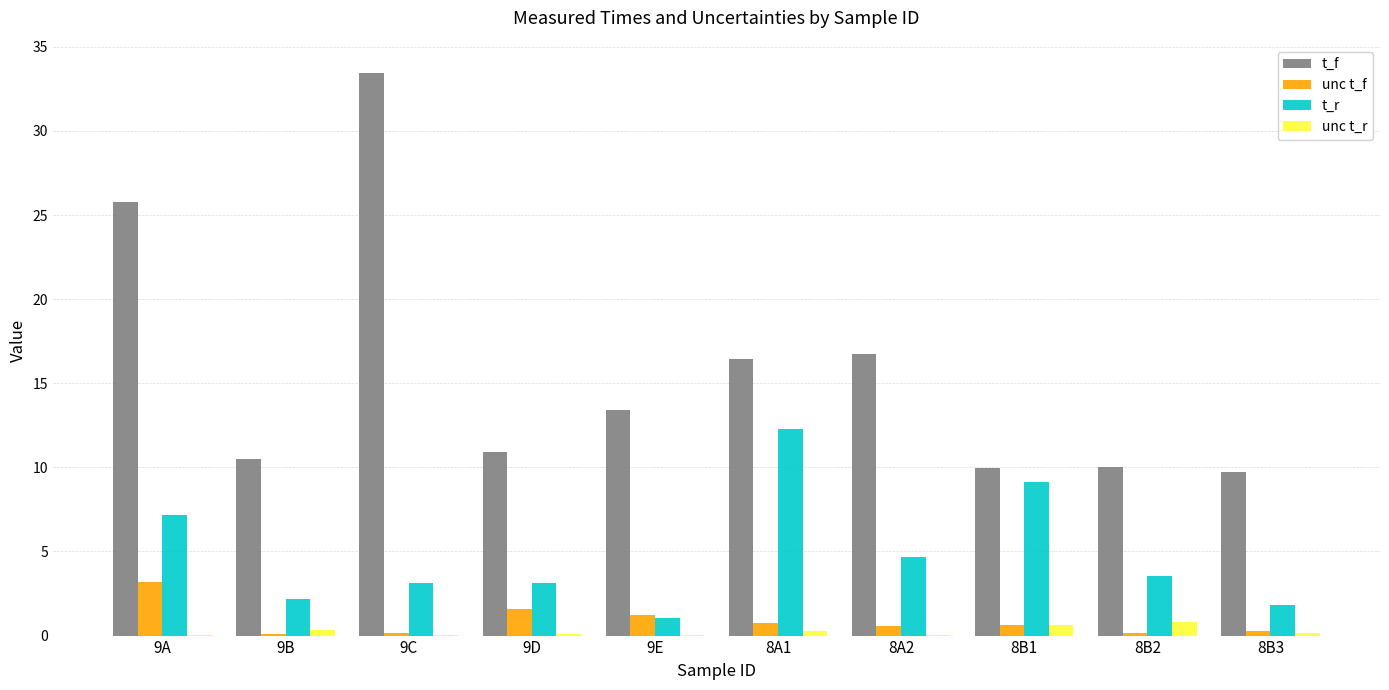

What is the highest value of the t_f series?

33.5